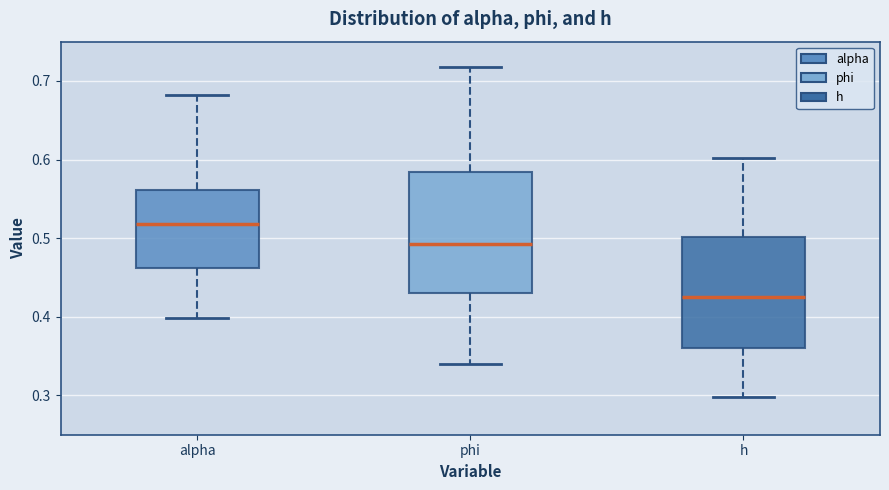

Which box has the highest median line?

alpha